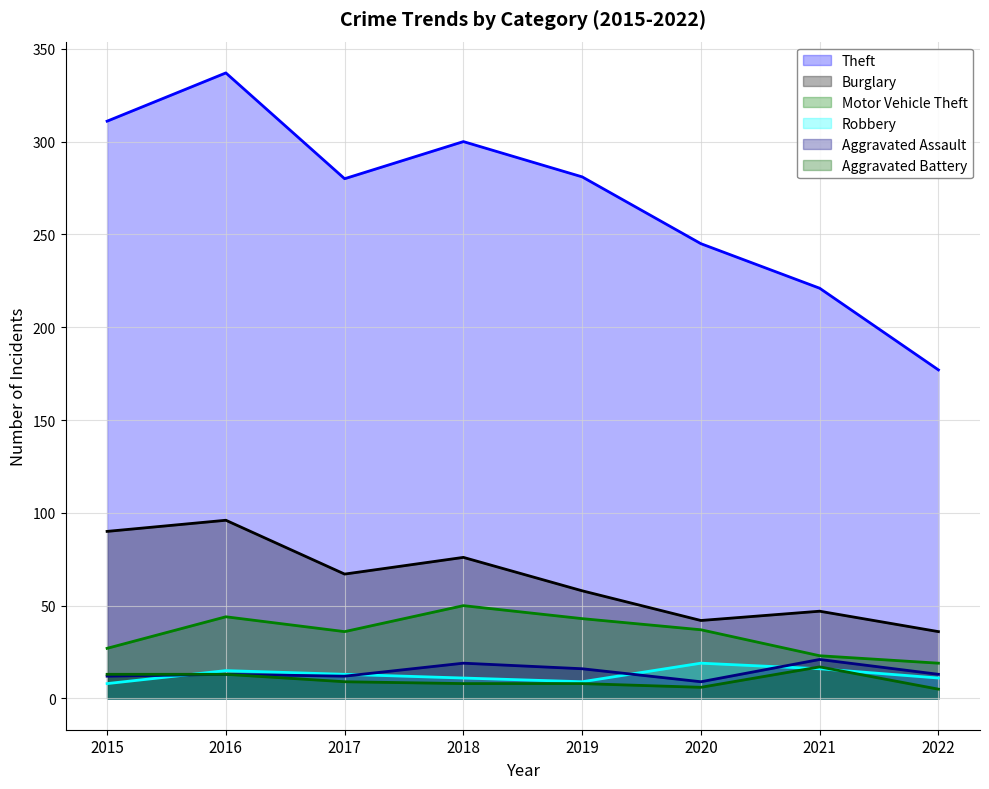

Which category has the highest value across all series?

2016